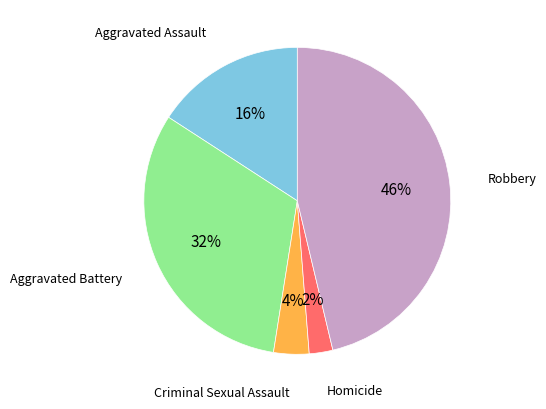

Is there any slice that represents more than half of the pie?

No